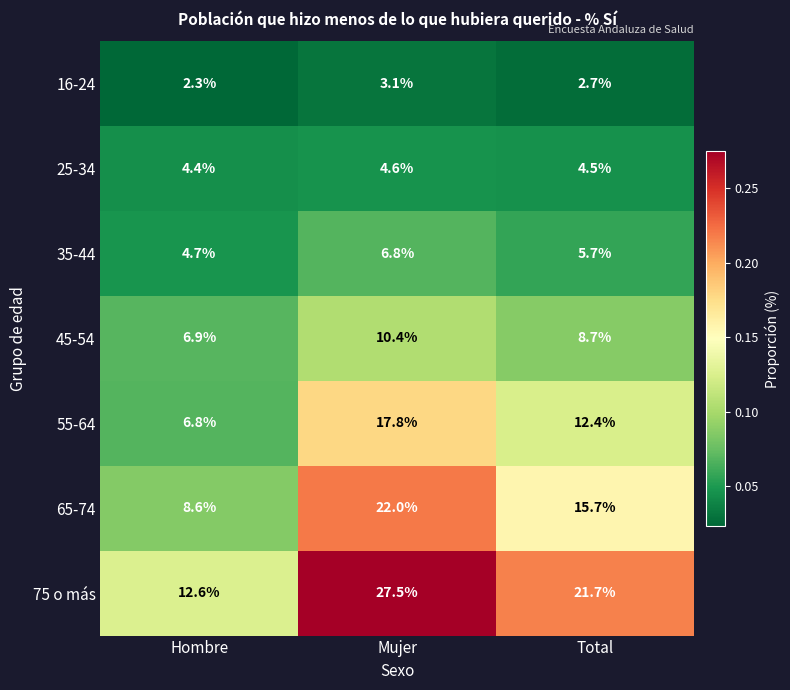

Which label corresponds to the largest value in the chart?

Mujer